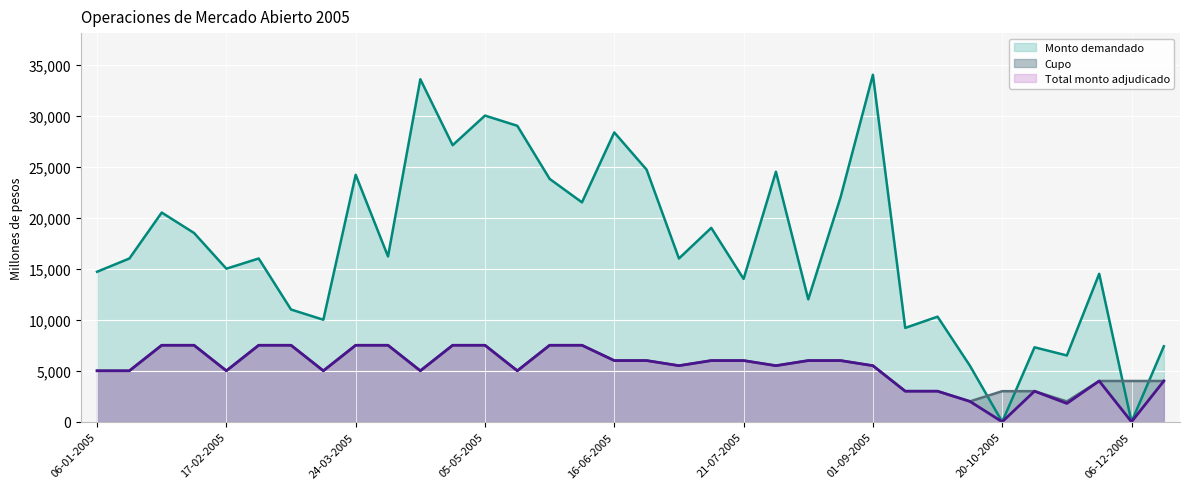

Which category has the lowest value across all series?

20-10-2005